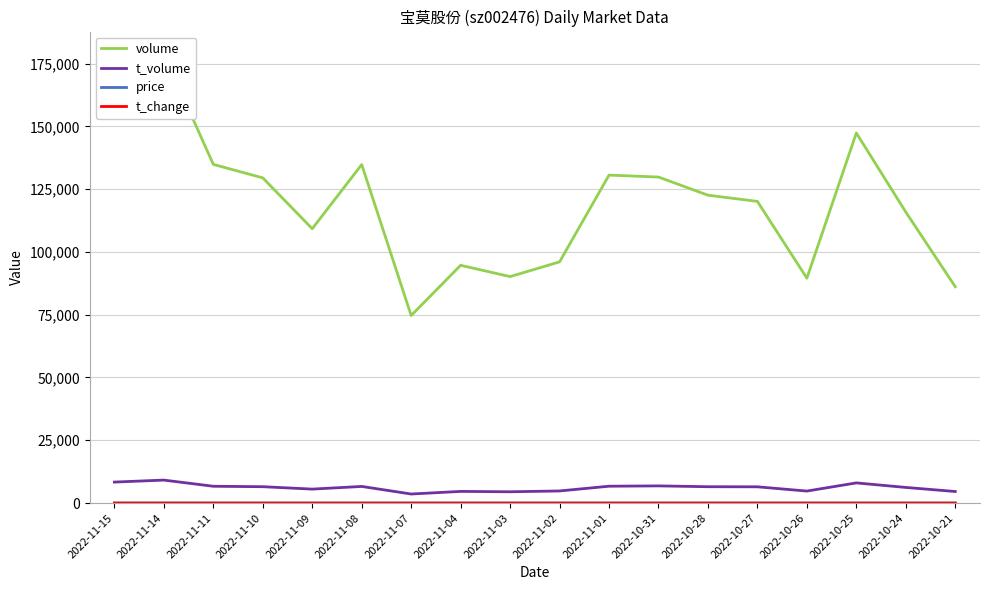

Is it true that t_volume equals 6626.0 at 2022-11-08?

True